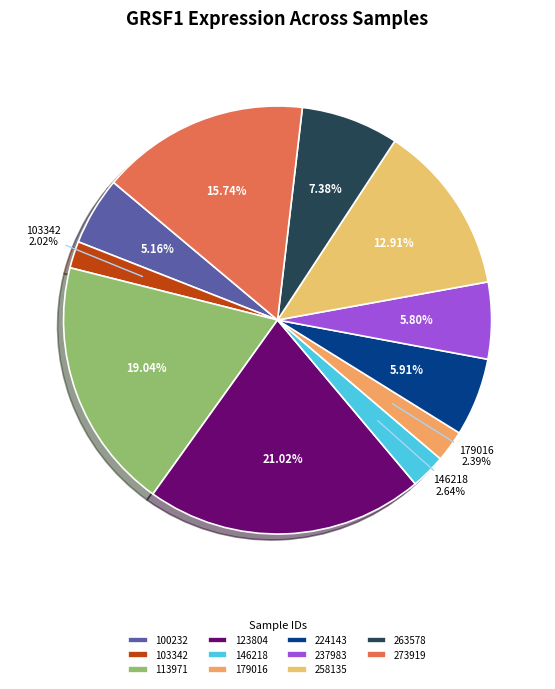

True or false: 237983 accounts for 6% of the total.

True